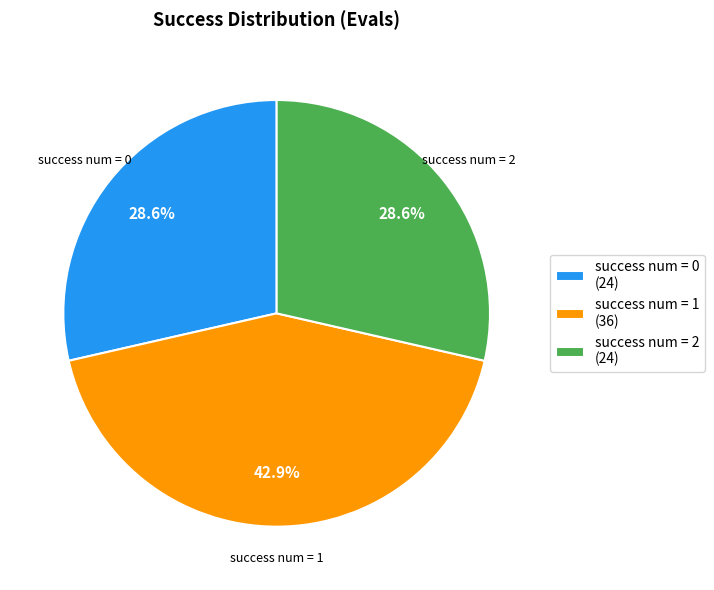

What is the total percentage of success num = 1 (36) and success num = 2 (24)?

71.4%